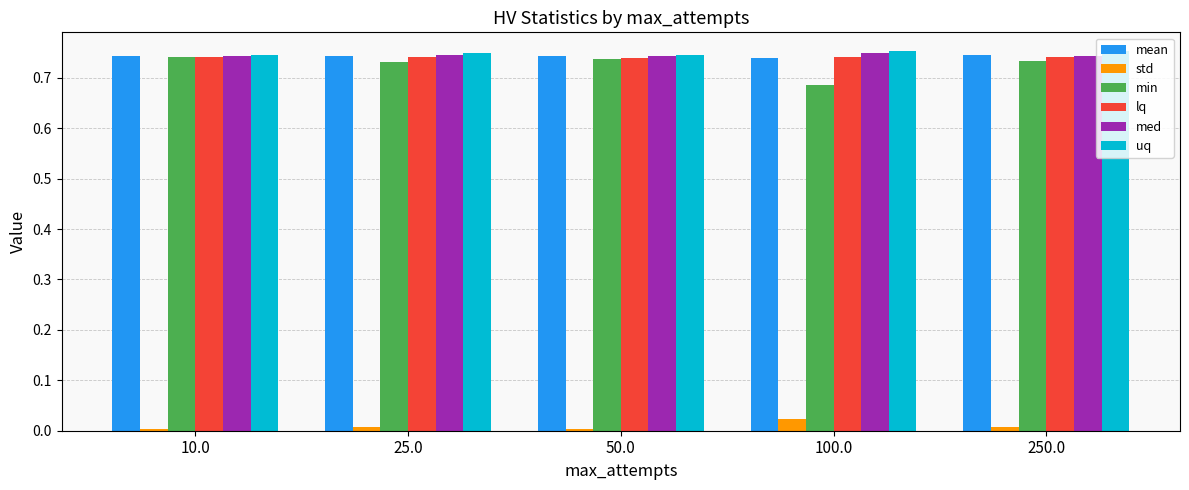

The value of mean at 100.0 is 1.2. True or false?

False